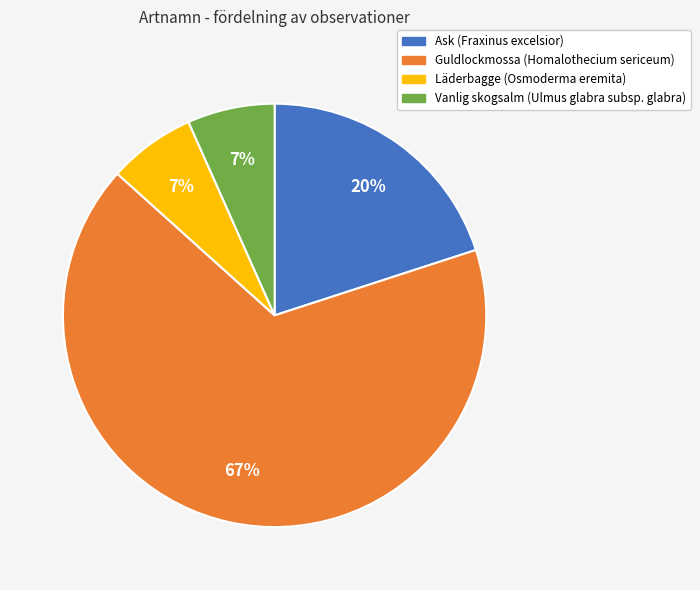

How many segments does this pie chart have?

4